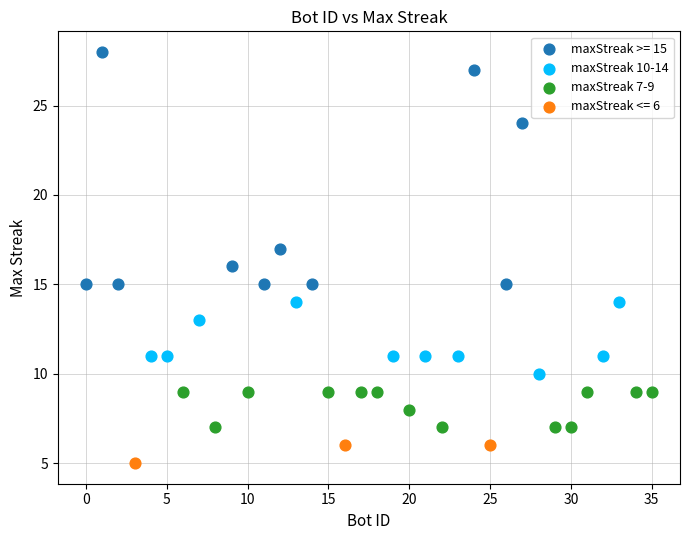

Which series contains the highest Y value?

maxStreak >= 15